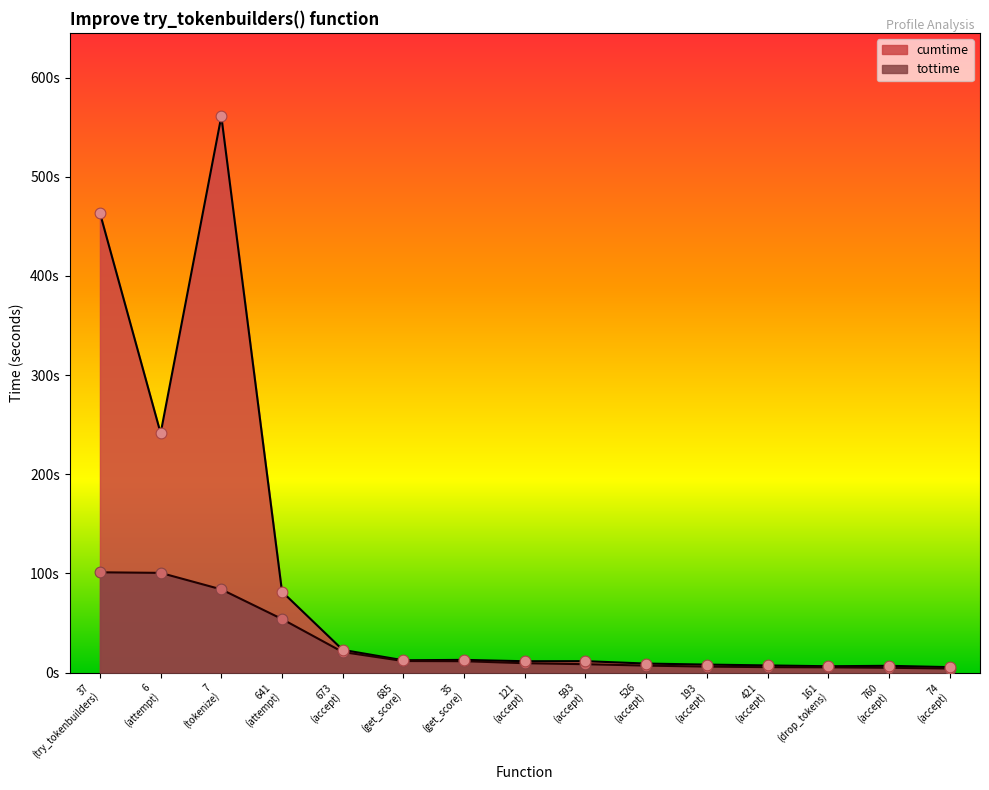

Is the value of tottime at 74 (accept) greater than the value of cumtime at 35 (get_score)?

No